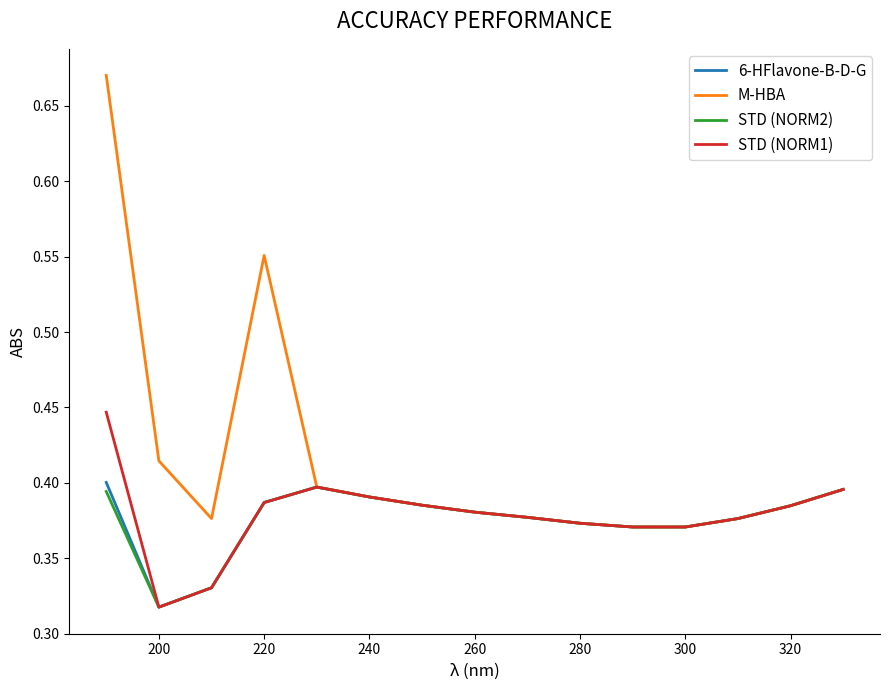

Which series has the widest spread of values?

M-HBA